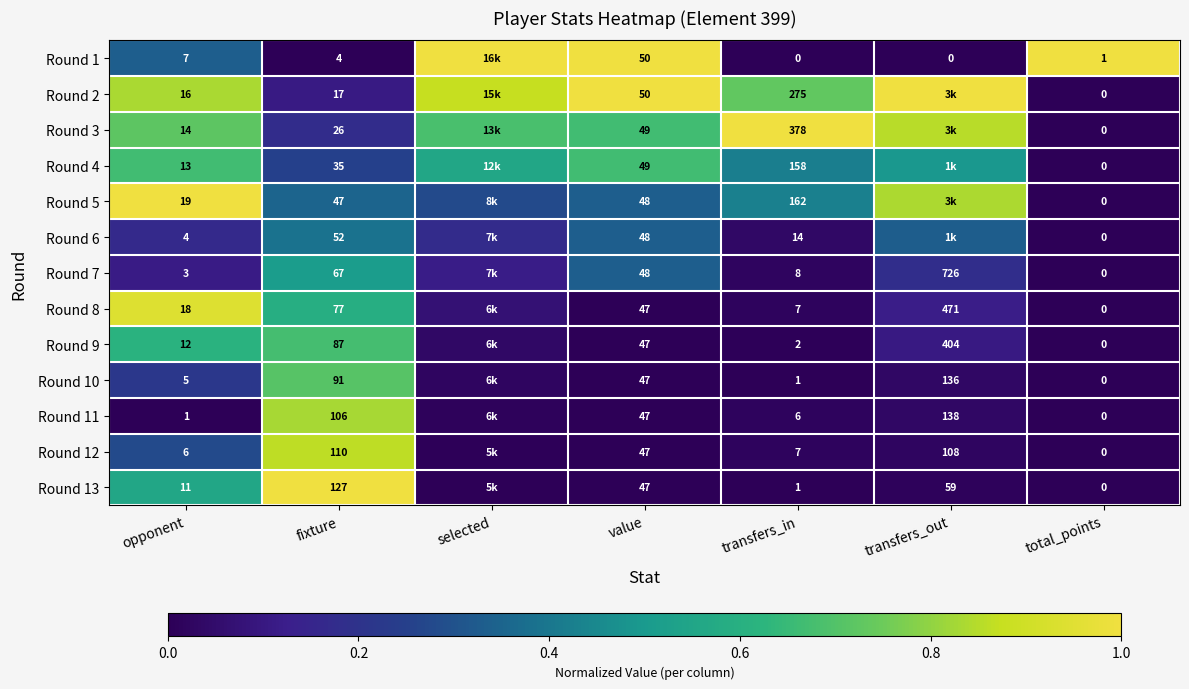

Which series has the largest total across all categories?

Round 2